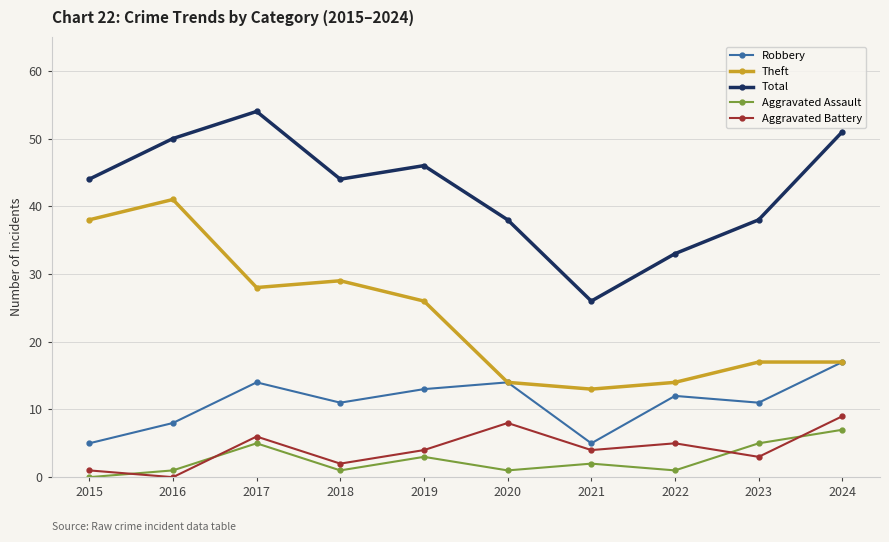

At which category does Total reach its first local valley?

2018